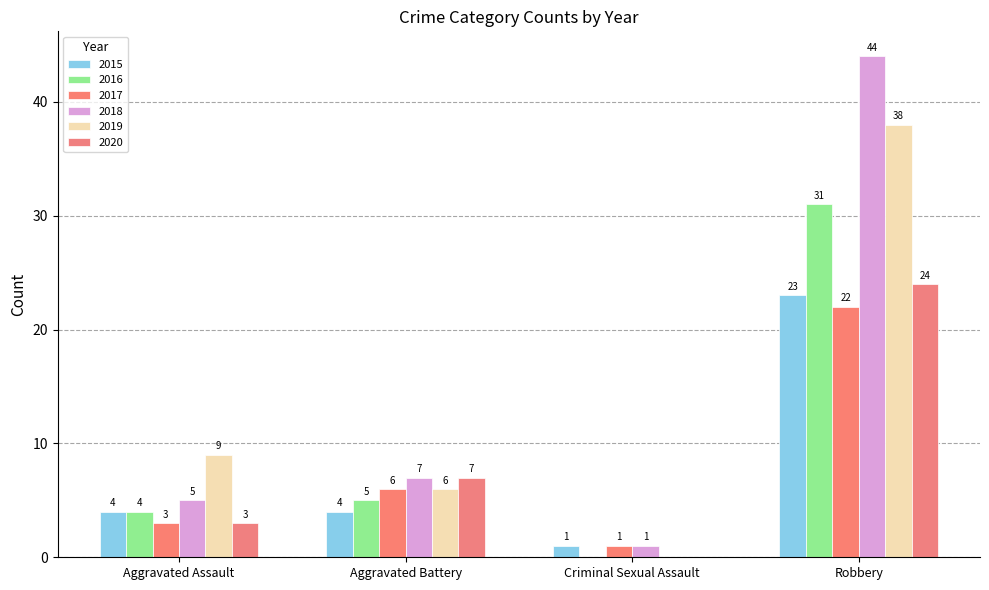

What is the difference between the 2017 values at Robbery and Criminal Sexual Assault?

21